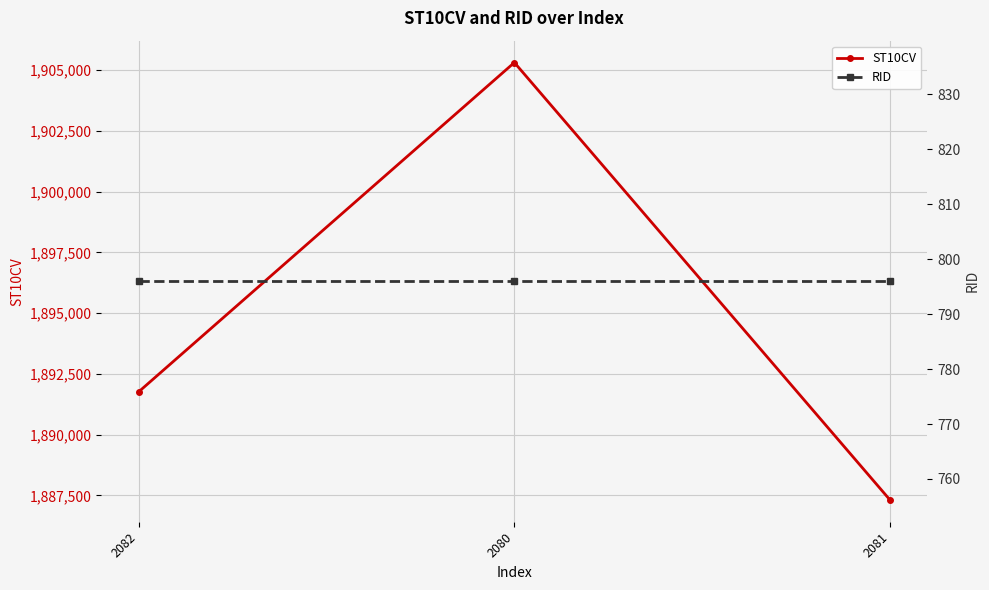

Reading left to right, what are all the values shown in this chart?

ST10CV: 1891770	1905310	1887320
RID: 796	796	796